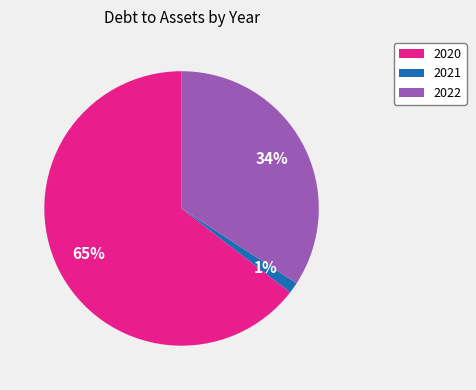

To the nearest percent, what portion does 2020 represent?

65%